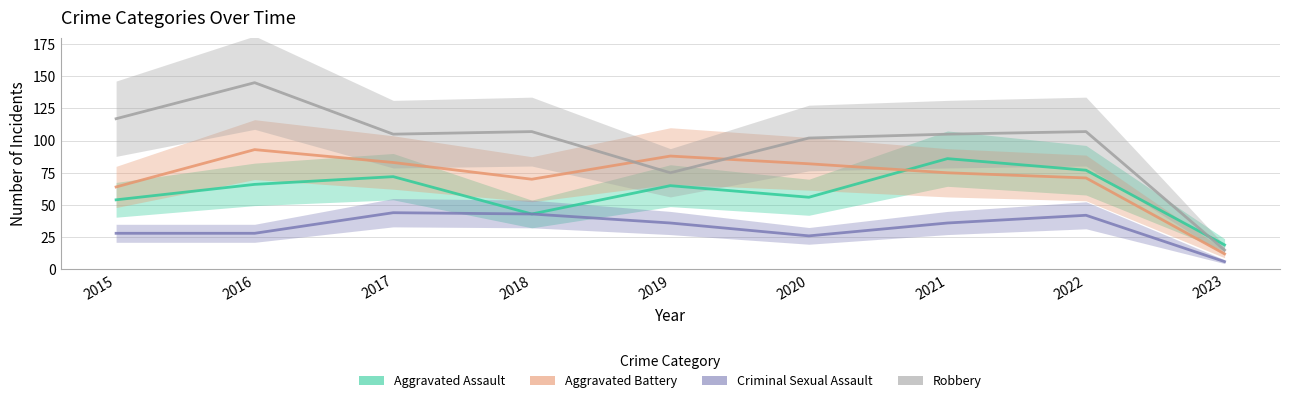

What is the smallest value displayed?

6